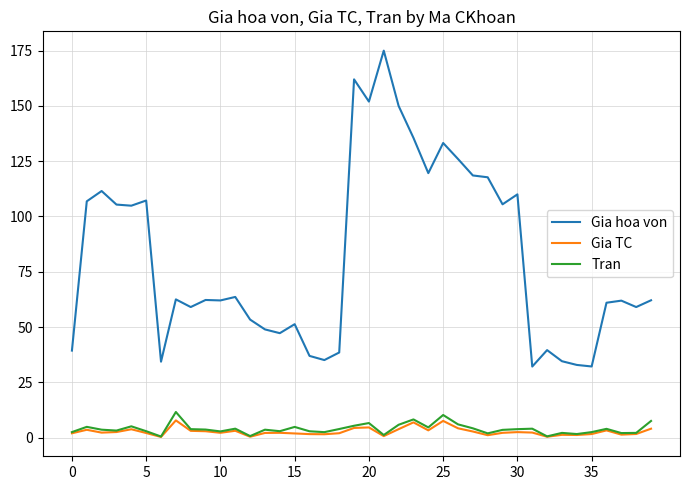

Which series has the largest range (max minus min)?

Gia hoa von